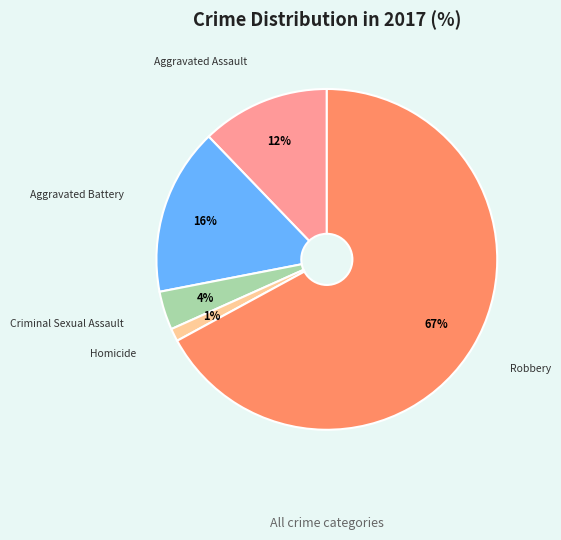

Does any single category account for the majority?

Yes